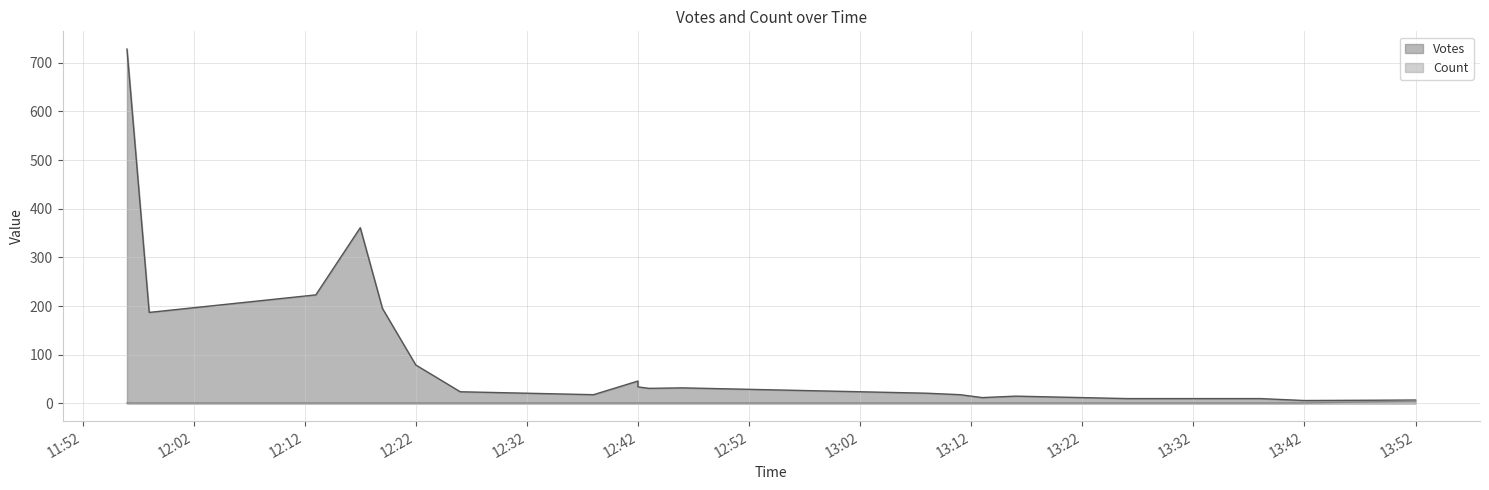

At 2019-09-09 13:08, list the series in order from smallest to largest.

Count, Votes